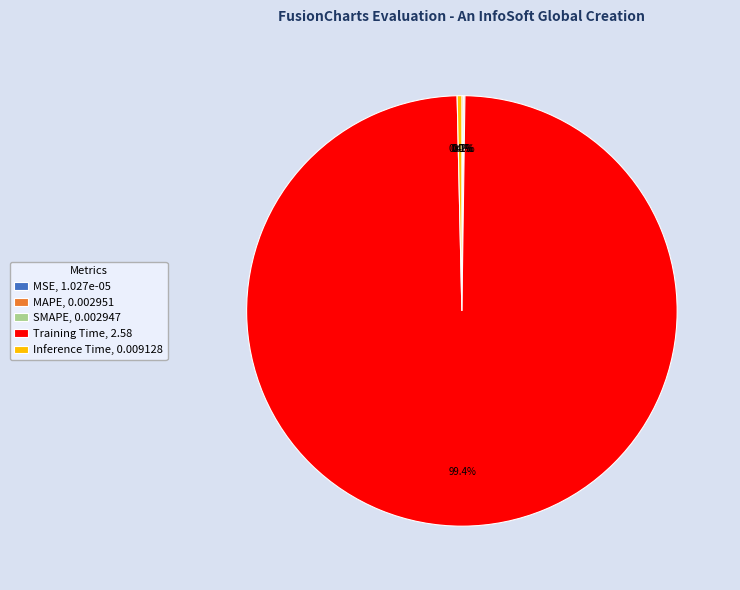

Which has a higher value, Training Time, 2.58 or Inference Time, 0.009128?

Training Time, 2.58